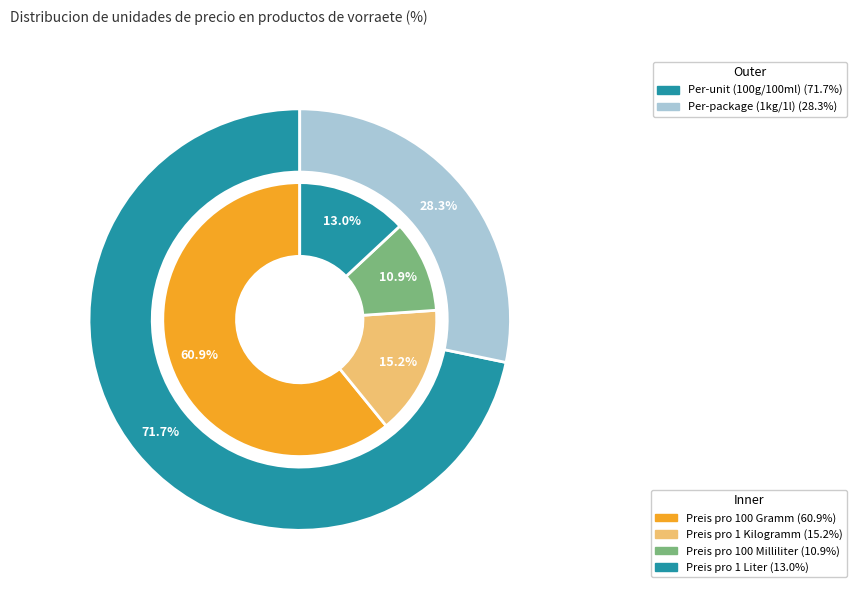

To the nearest percent, what is the combined percentage of Preis pro 1 Liter and Preis pro 1 Kilogramm?

28%